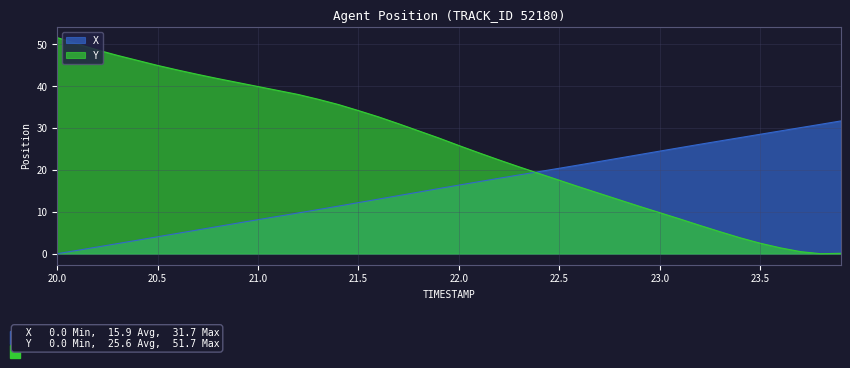

List the series in order of their peak value, lowest first.

X, Y